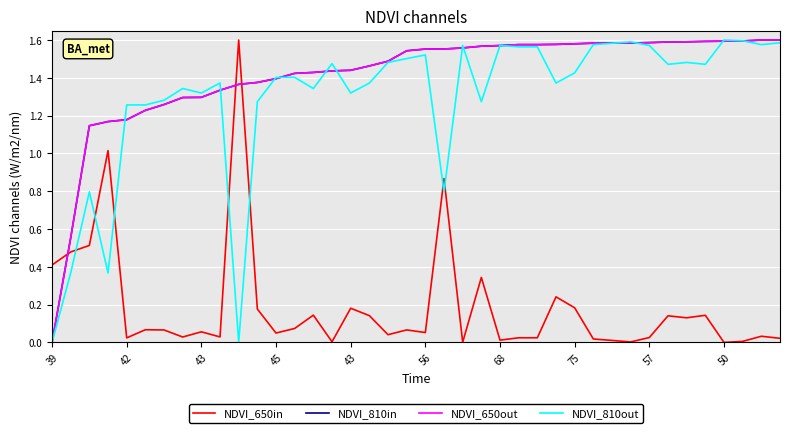

Is this an area chart (filled region under the line)?

No